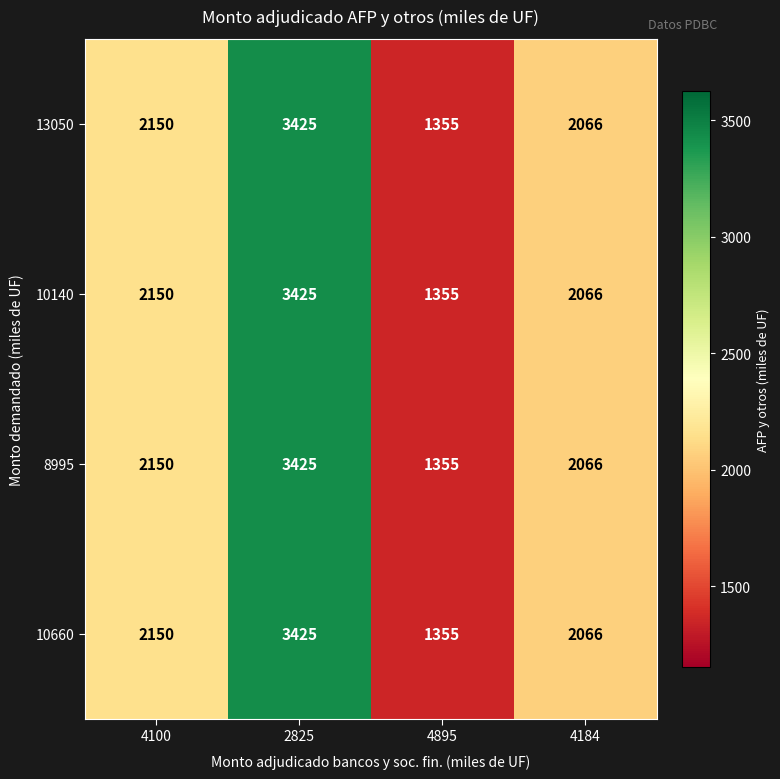

Reading left to right, extract all data points from this chart.

13050: 4100=2150	2825=3425	4895=1355	4184=2066
10140: 4100=2150	2825=3425	4895=1355	4184=2066
8995: 4100=2150	2825=3425	4895=1355	4184=2066
10660: 4100=2150	2825=3425	4895=1355	4184=2066